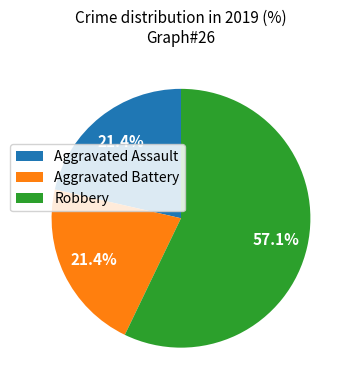

Count the number of slices in the pie.

3